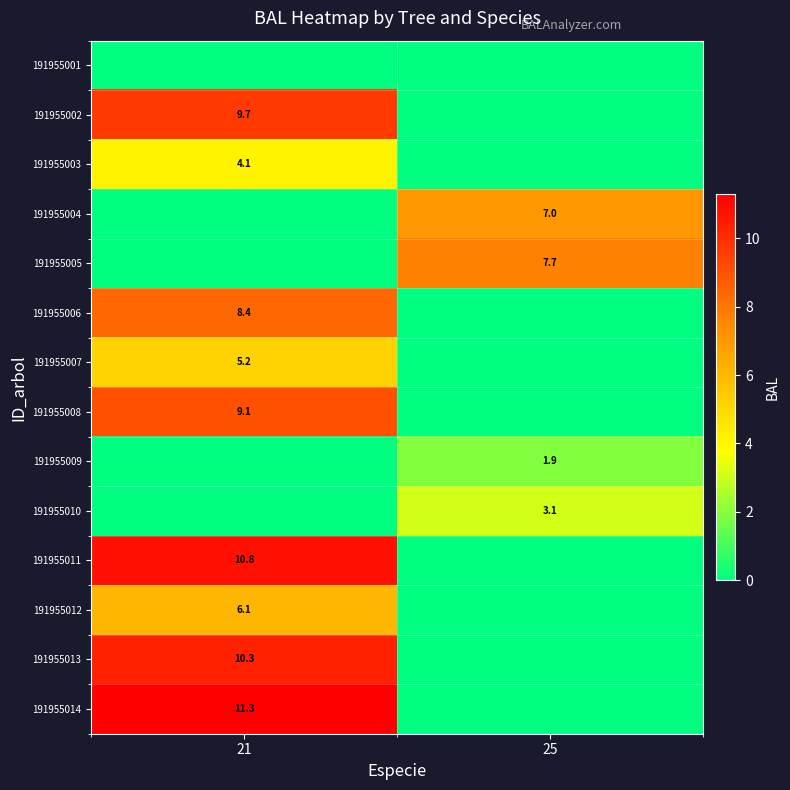

True or false: 191955002 has a value of 9.7 at 21.

True